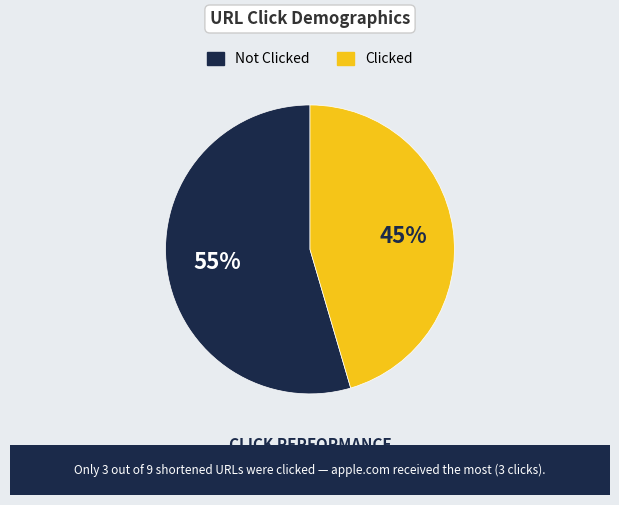

How many slices are in this pie chart?

2